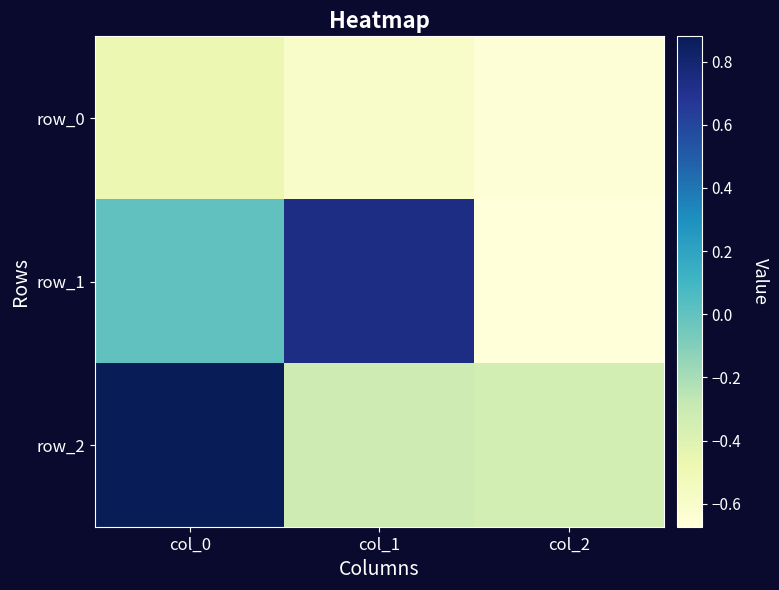

True or false: row_1 has a value of 0.0 at col_0.

False